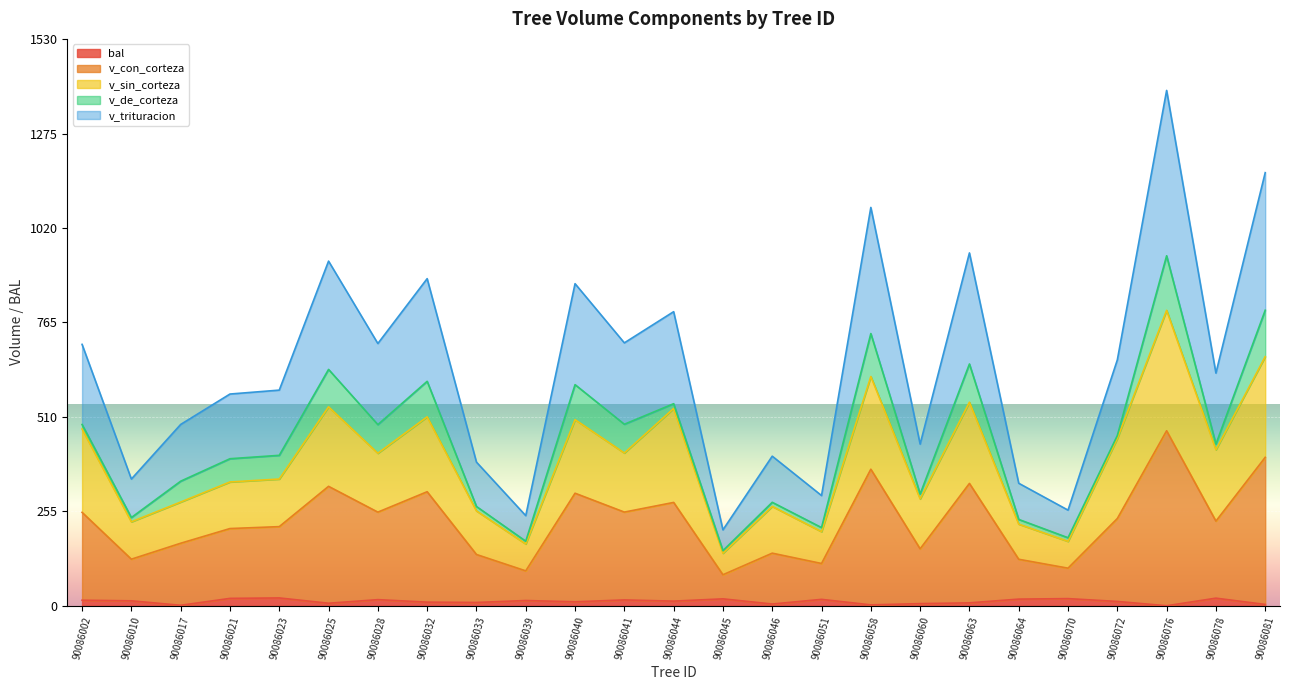

True or false: v_sin_corteza has a value of 477.2 at 90086002.

True